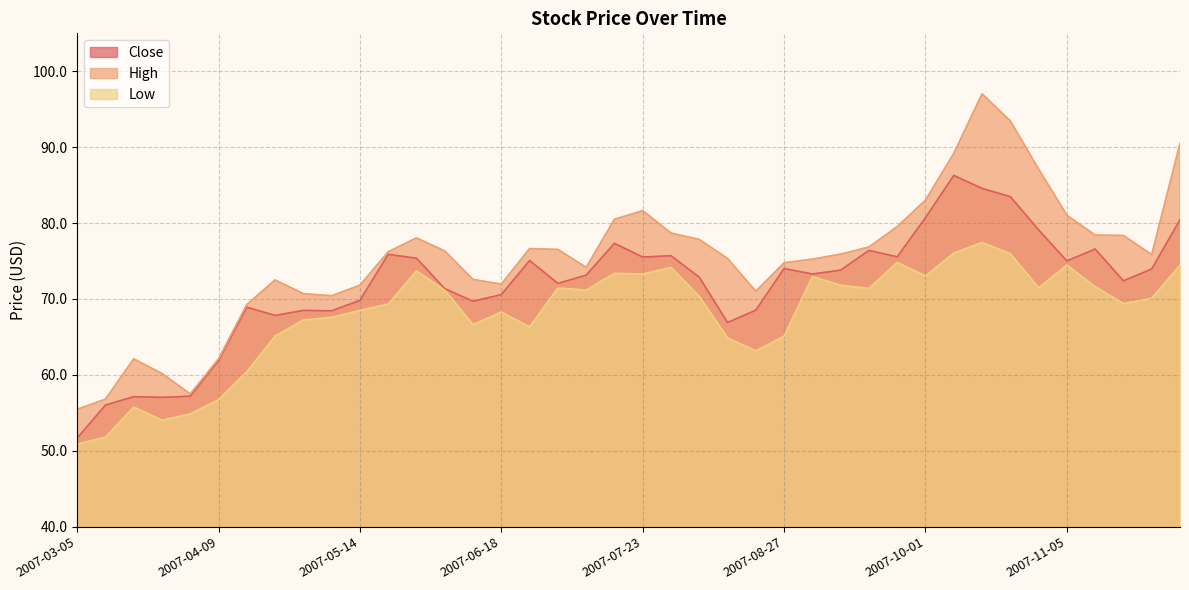

How many data points in Low are above 70?

21